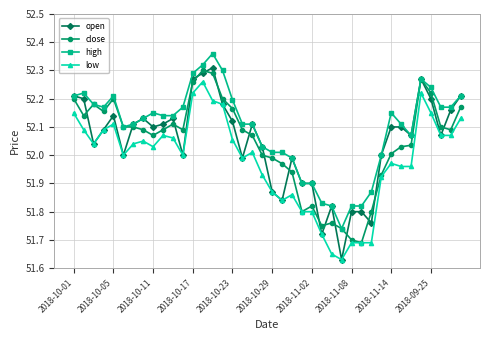

True or false: low and high cross at least once.

False